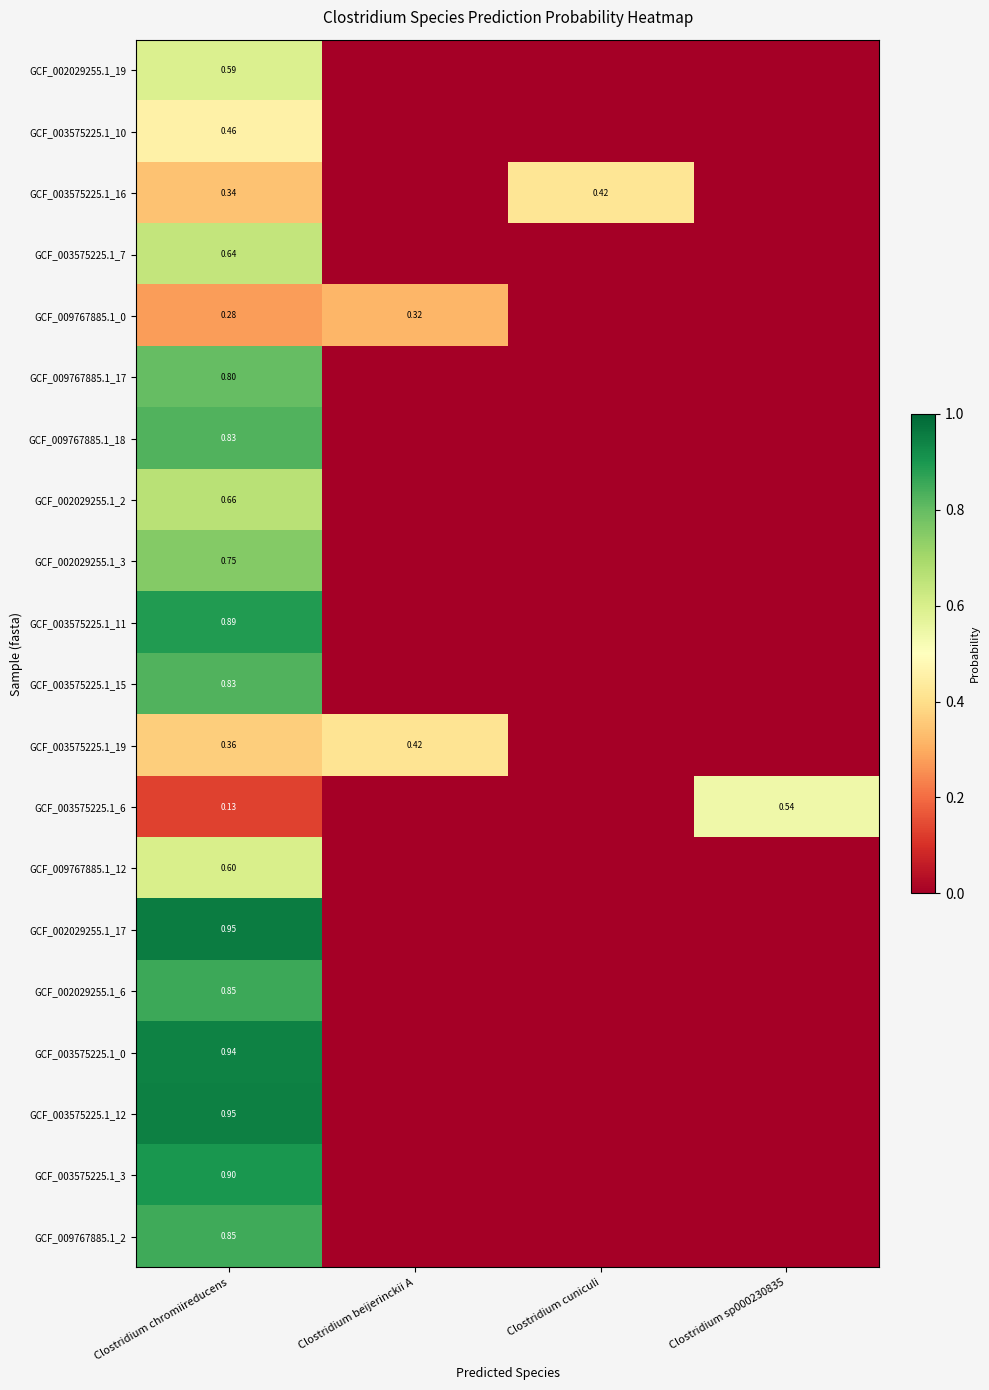

Is it true that GCF_002029255.1_17 equals 0.4 at Clostridium sp000230835?

False